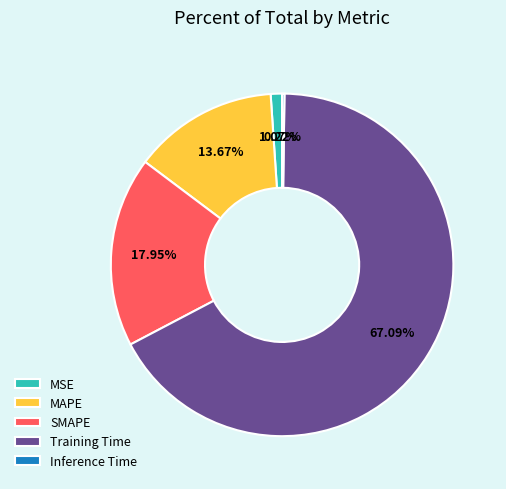

Combined, do Training Time and SMAPE account for over 50%?

Yes